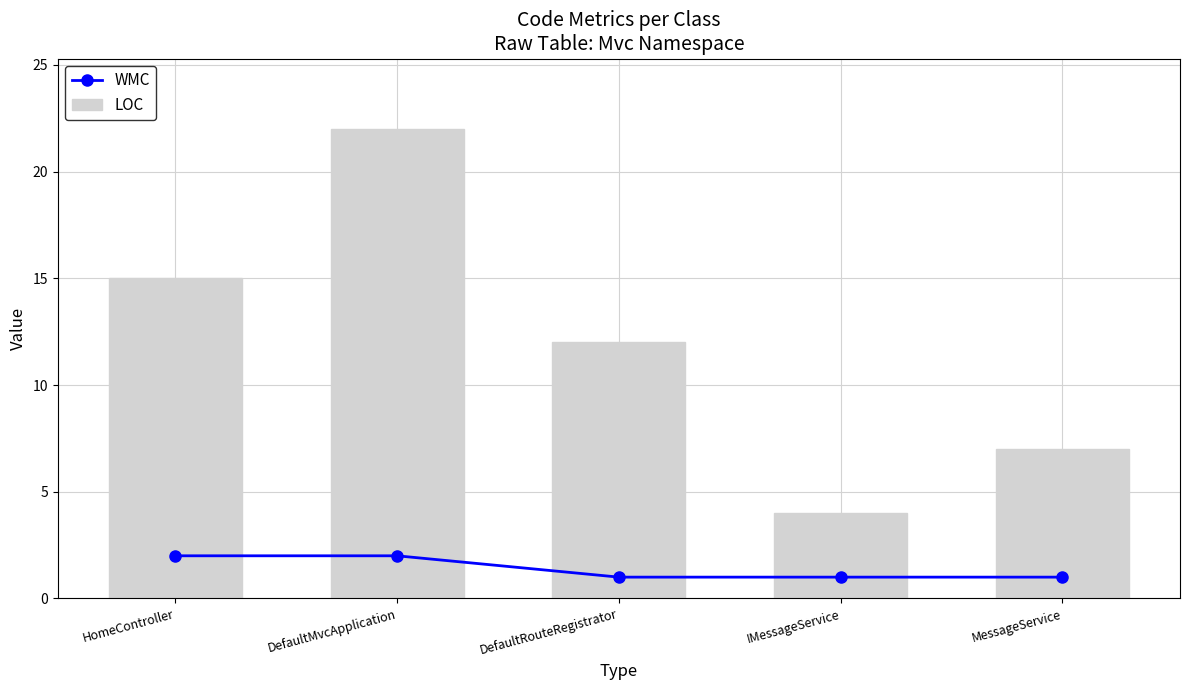

What are all the series names shown in the legend?

WMC, LOC